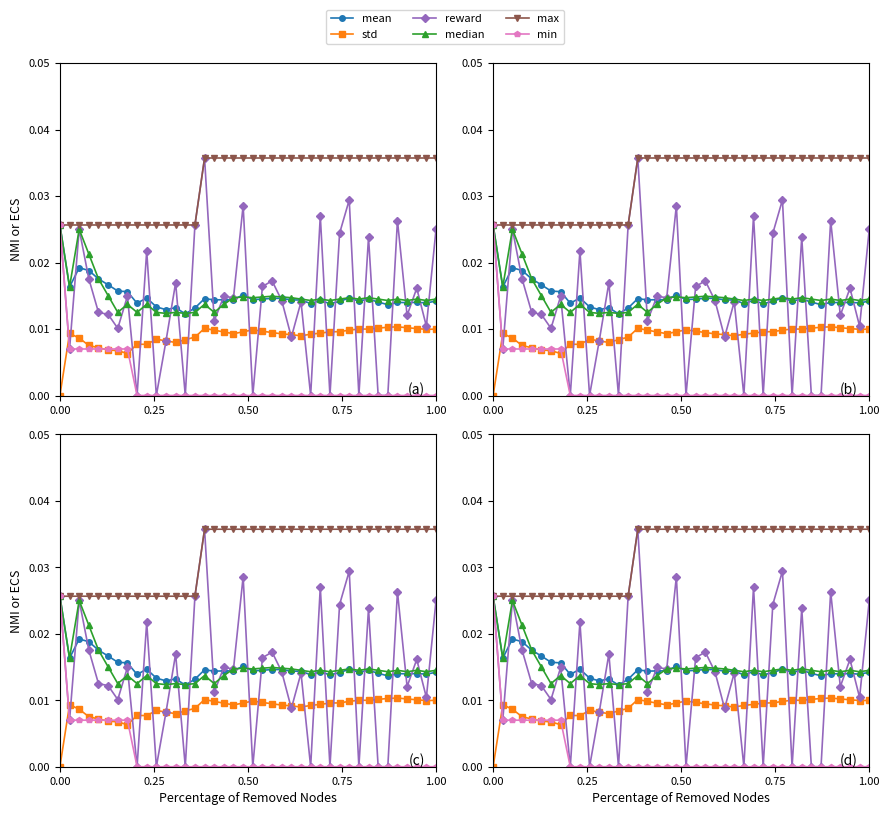

How many distinct data groups are displayed?

6